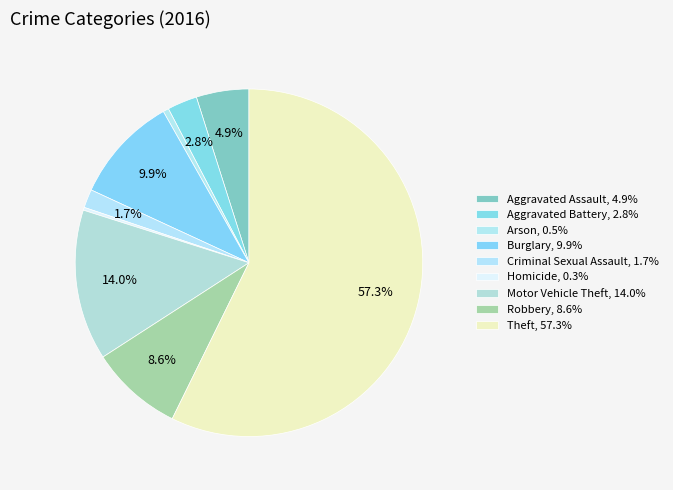

What is the smallest slice in the pie chart?

Homicide